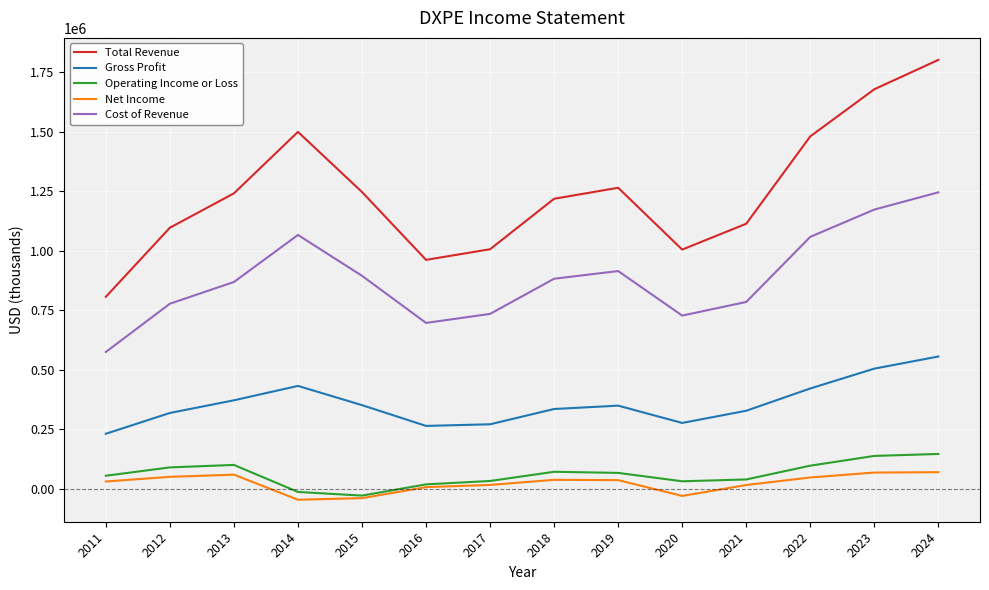

Is this an area chart (filled region under the line)?

No